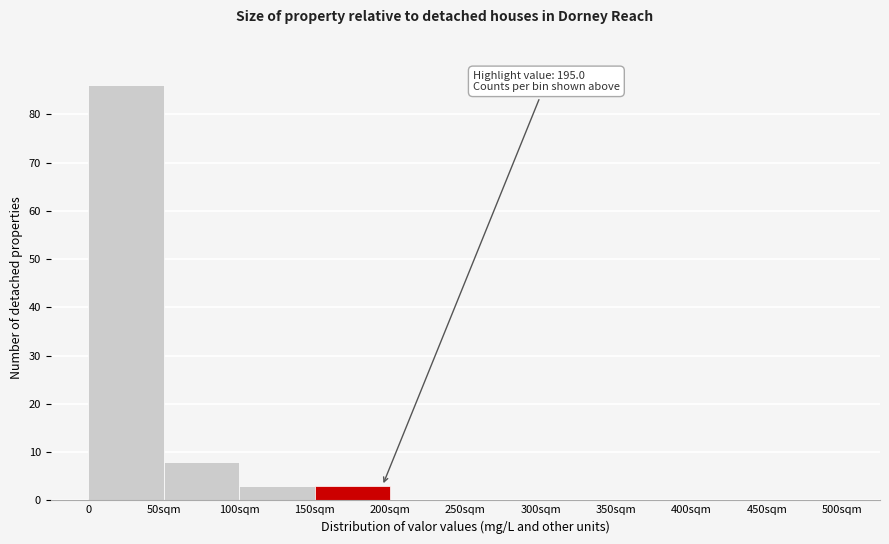

Reading left to right, what are all the values shown in this chart?

0=86	50sqm=8	100sqm=3	150sqm=3	200sqm=0	250sqm=0	300sqm=0	350sqm=0	400sqm=0	450sqm=0